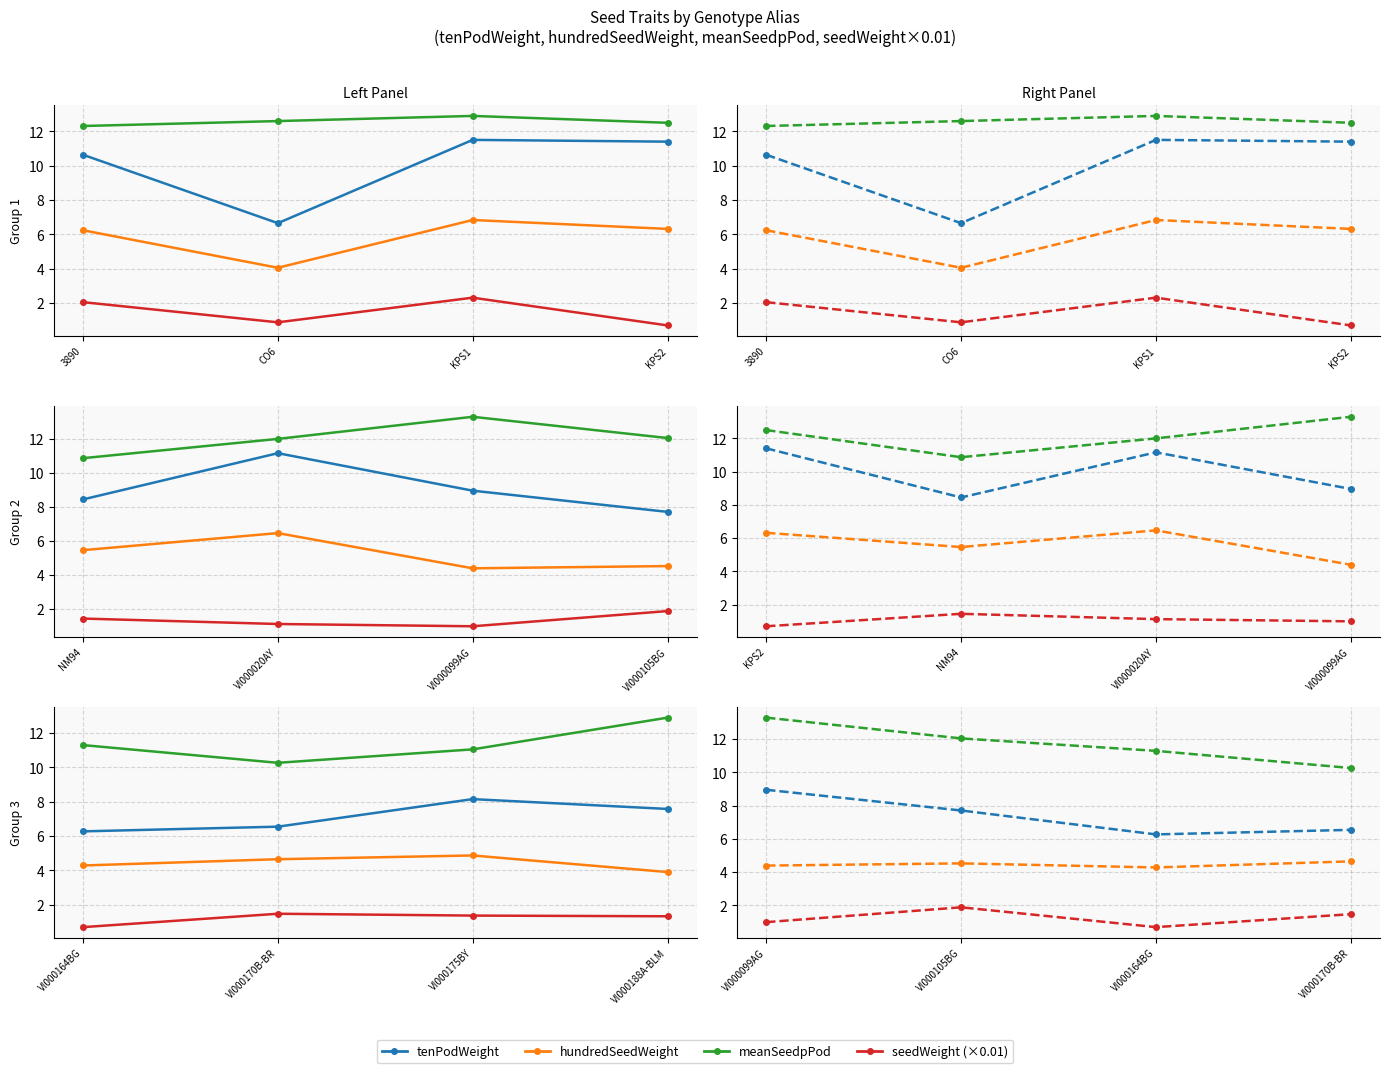

In hundredSeedWeight, how many points are lower than both neighbors (excluding endpoints)?

1